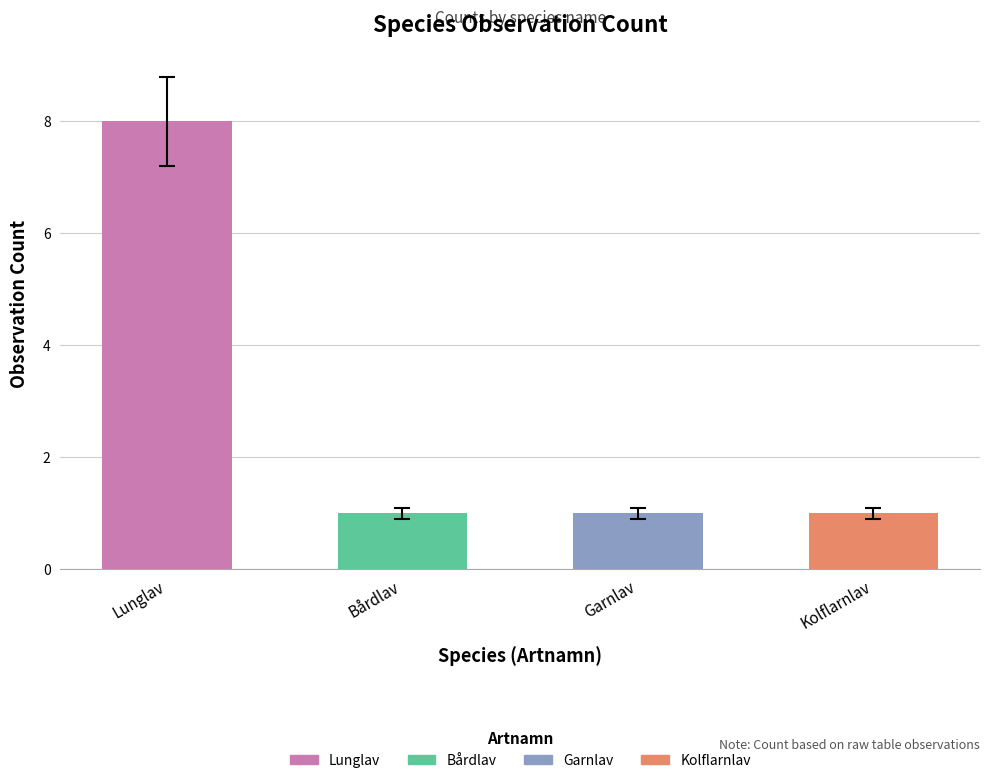

What is the average value?

3